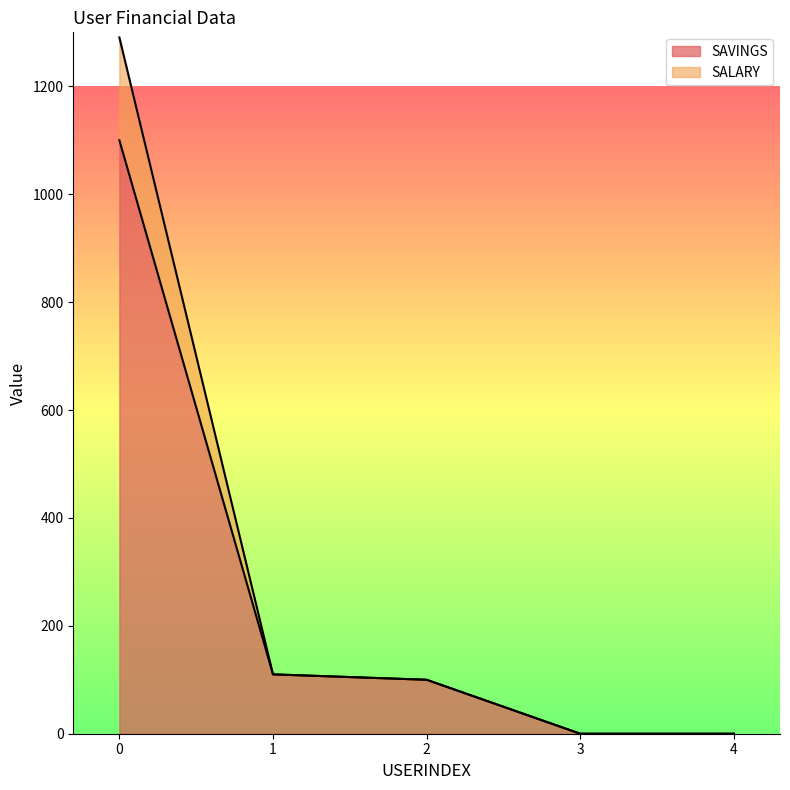

Rank the series at 3 from highest to lowest value.

SAVINGS, SALARY